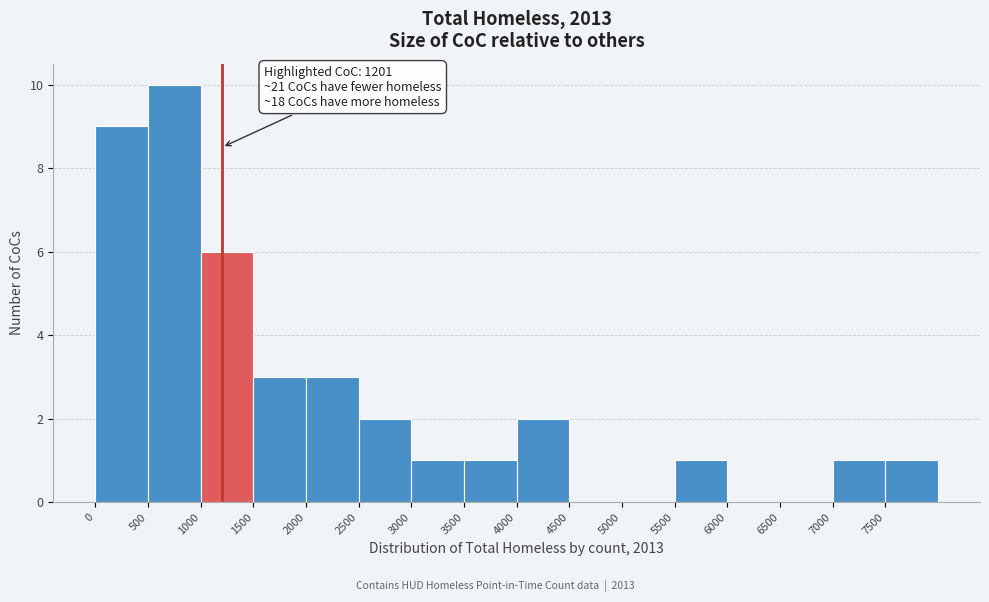

Which range on the x-axis has the tallest bar?

500 to 1000